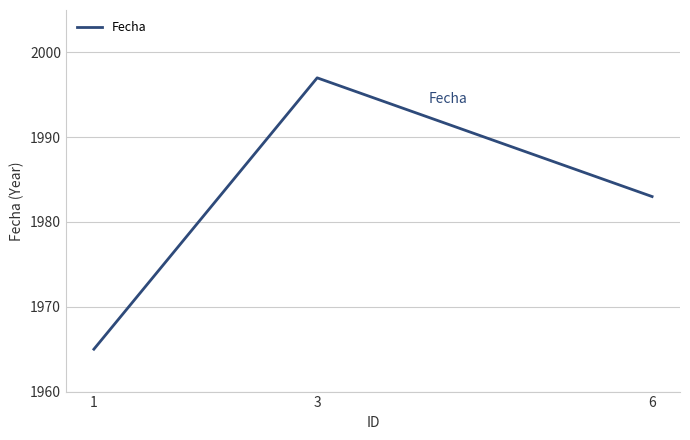

The value at 1 is 3258. True or false?

False